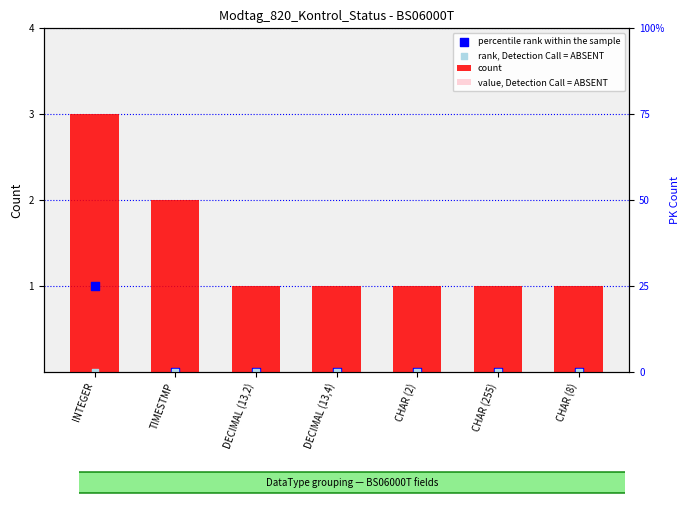

Which series has the largest Y range (max minus min)?

count